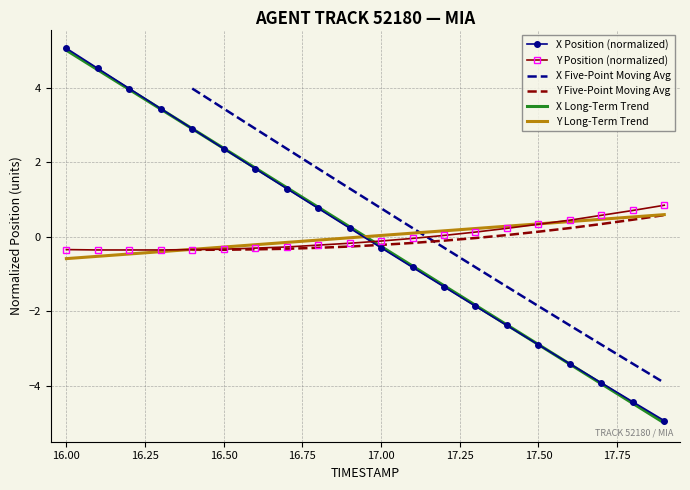

What is the lowest value of the X Position (normalized) series?

-4.9